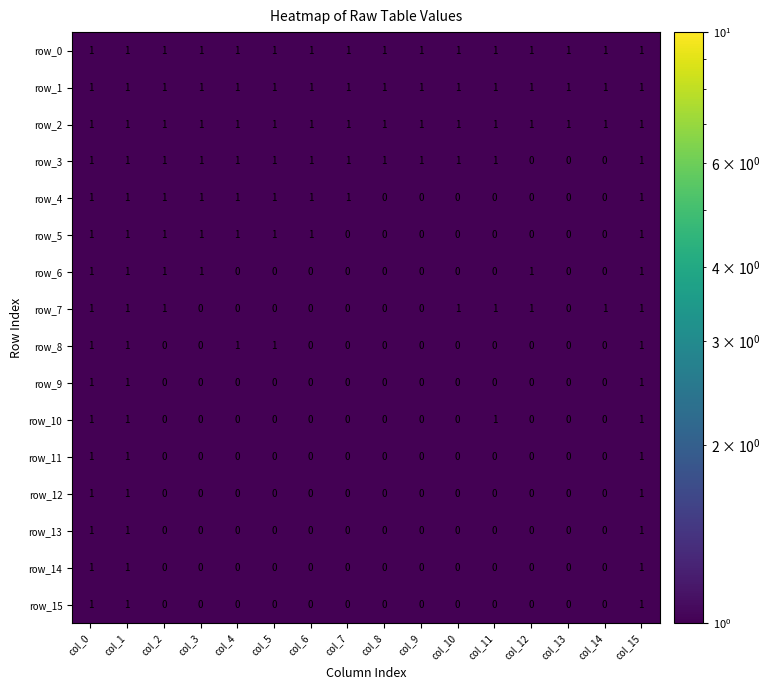

What is the total value across all series at col_15?

16